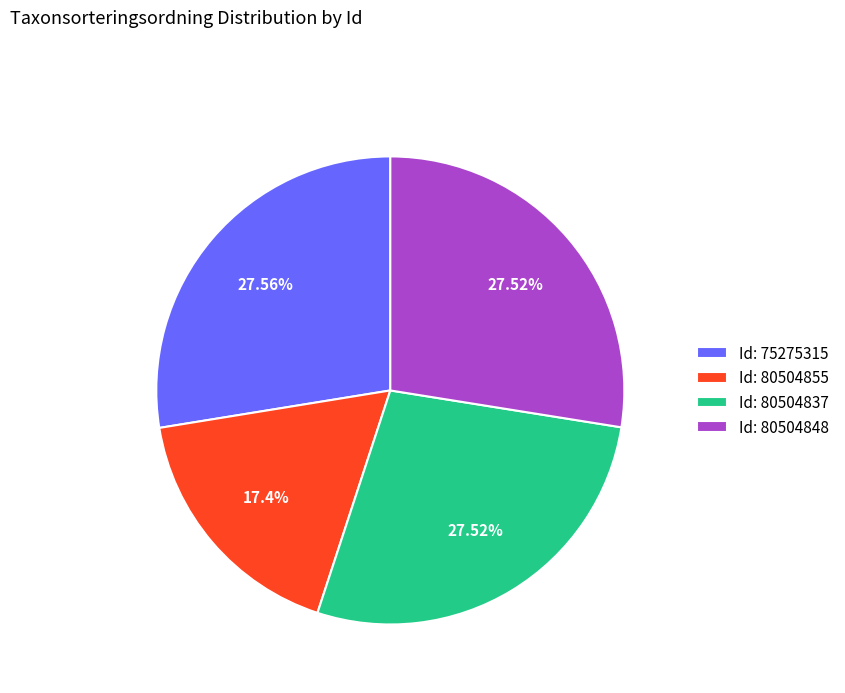

Which has a higher value, Id: 80504855 or Id: 80504837?

Id: 80504837